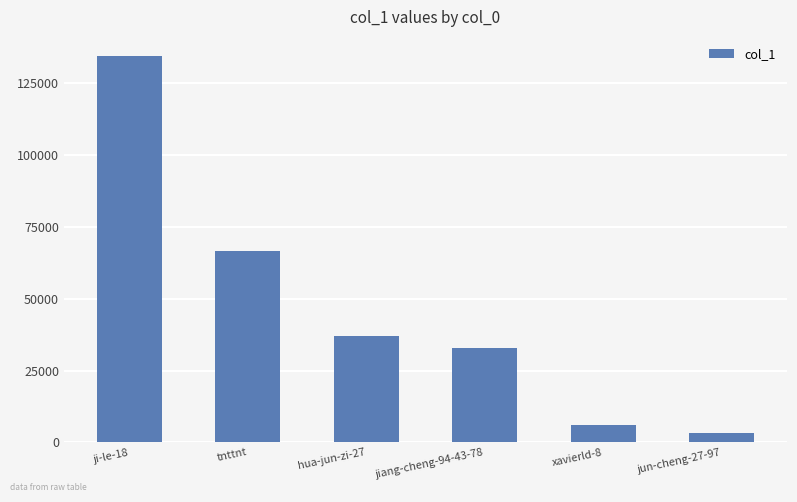

Approximately how many times larger is the value at tnttnt compared to xavierld-8?

10.9